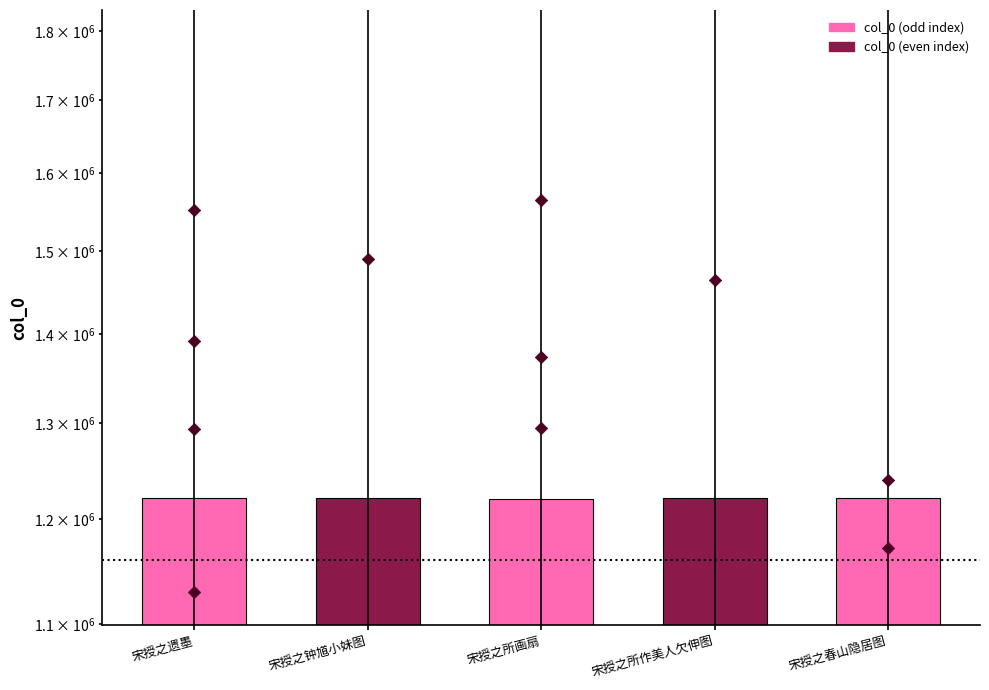

What is the ratio of the value at 宋授之春山隐居图 to the value at 宋授之遗墨?

1.0